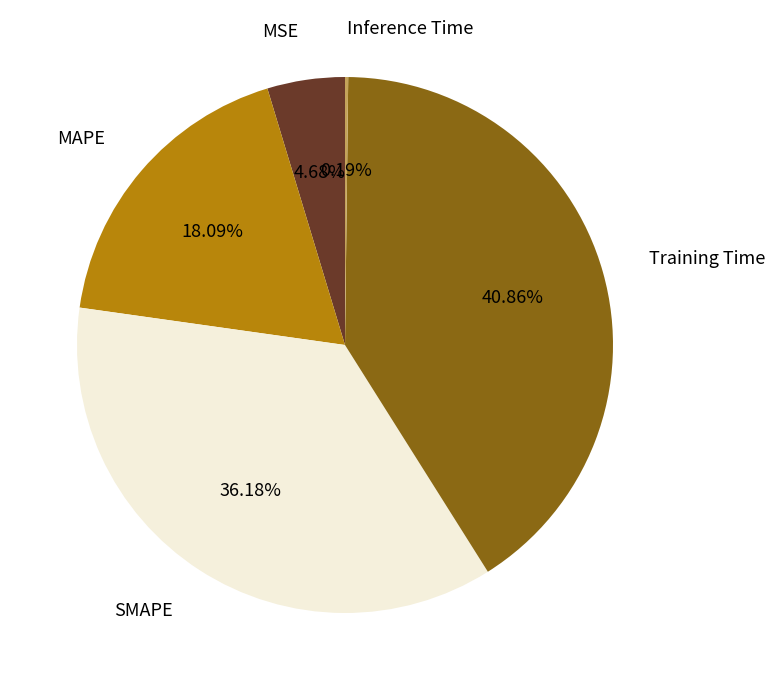

True or false: MAPE accounts for 6% of the total.

False